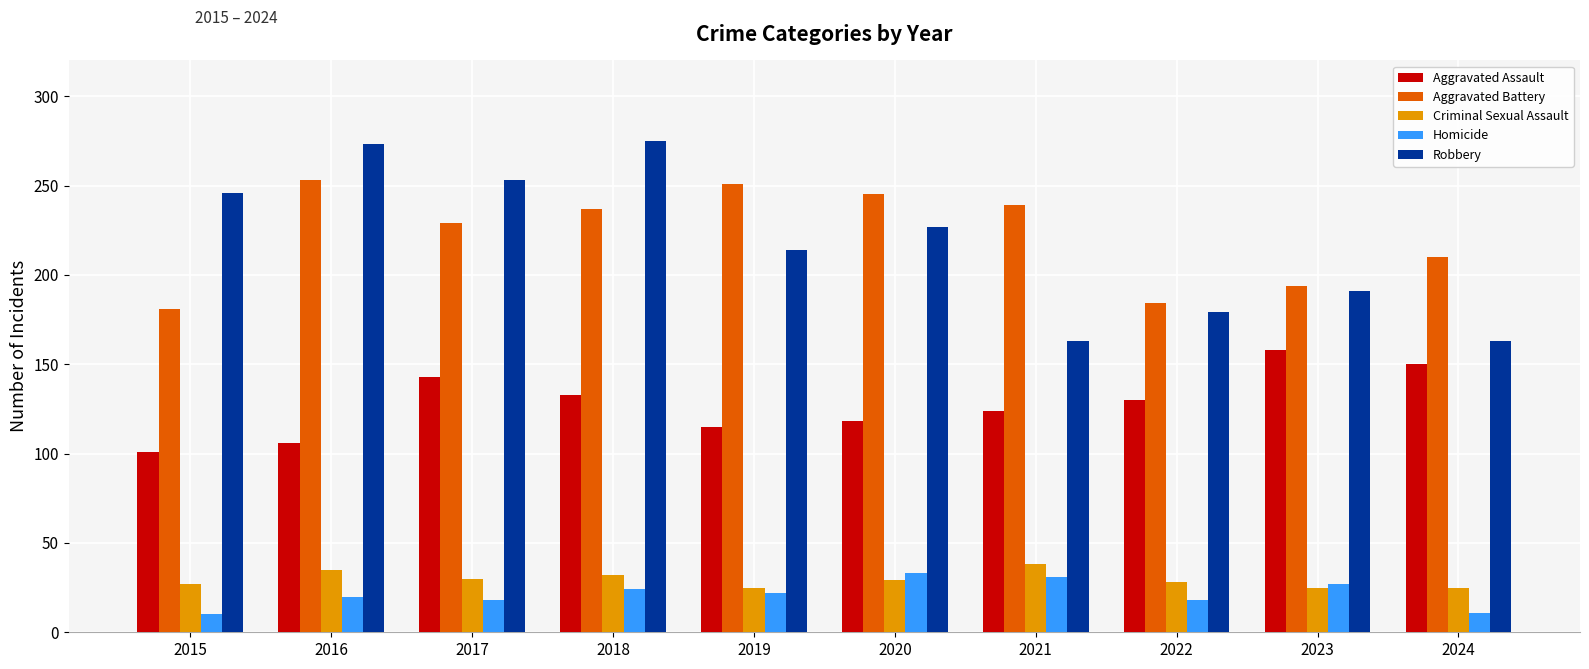

Which category has the highest value in the Aggravated Assault series?

2023